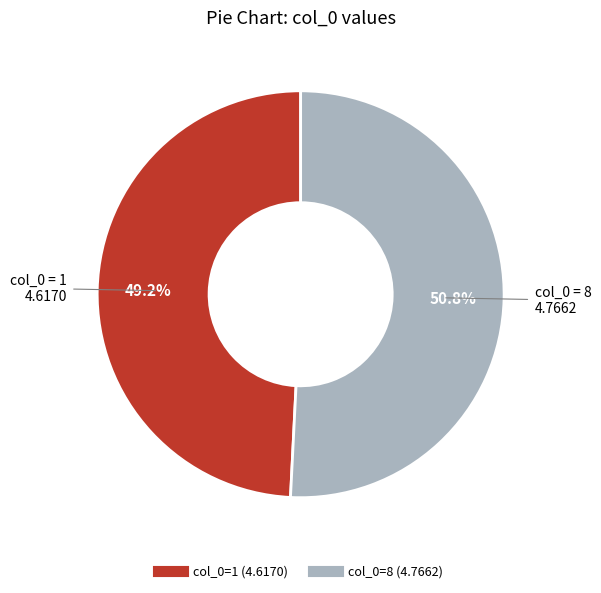

To the nearest percent, what is the average slice percentage?

50%